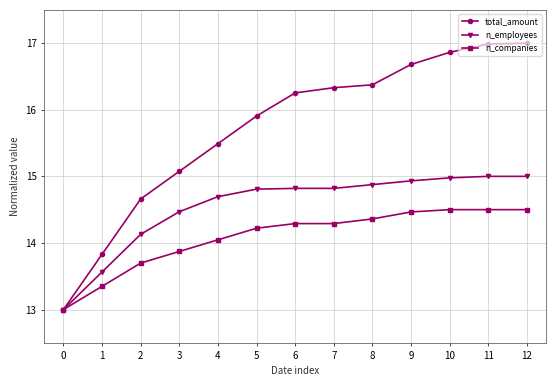

What is the difference between the total_amount values at 9 and 5?

0.8